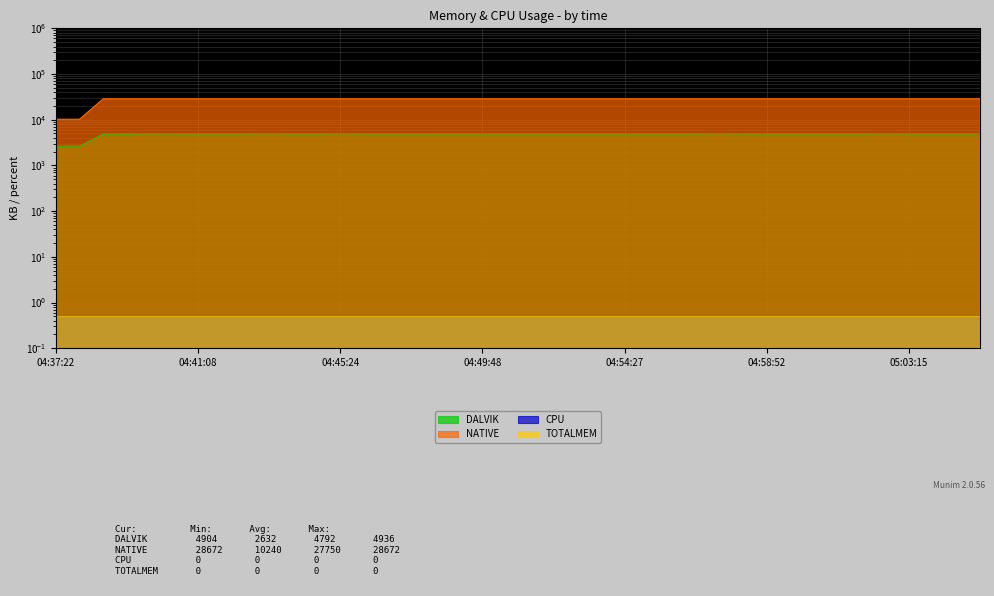

True or false: NATIVE has more than 0 points higher than both neighbors.

False